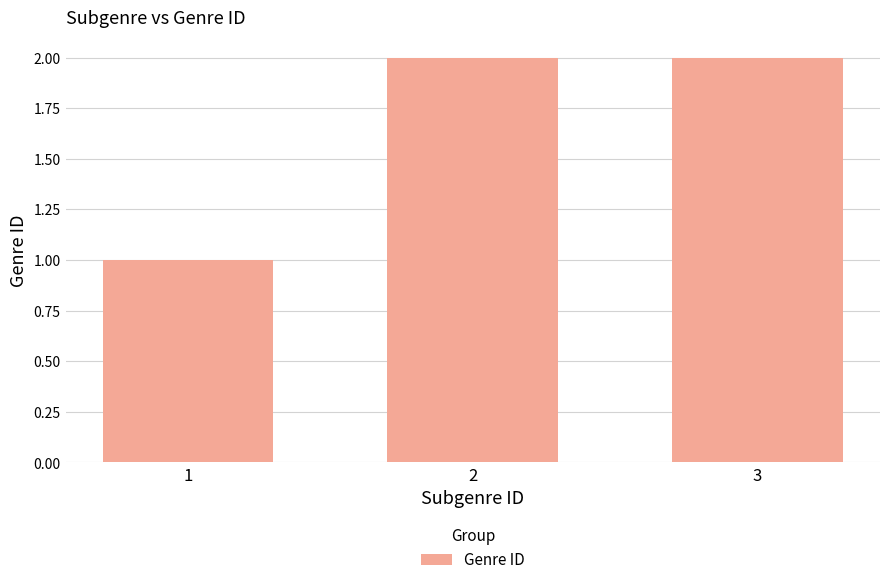

Reading left to right, extract all data points from this chart.

1	2	2